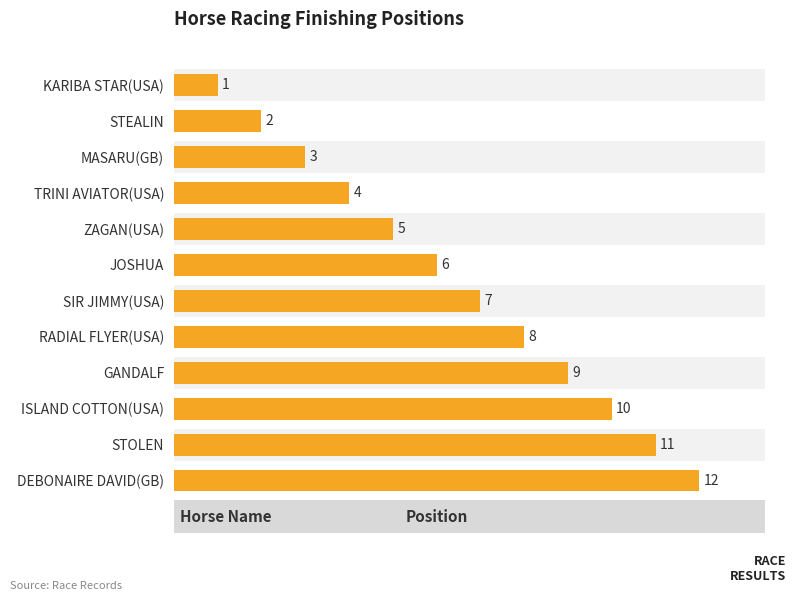

How many distinct data groups are displayed?

1